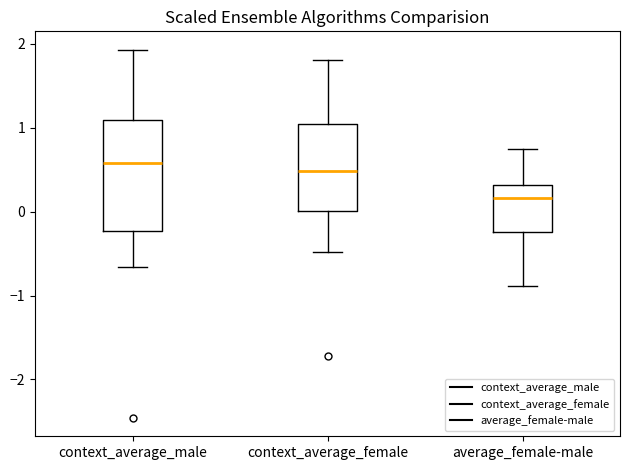

Reading left to right, transcribe this box plot: for each box, give where its median line is, the range the box spans, and where its two whiskers end, as read against the y-axis. The values are not printed on the chart, so give them approximately, as read against the axis.

context_average_male: median 0.6, box -0.2 to 1.1, whiskers -0.7 to 1.9
context_average_female: median 0.5, box 0.0 to 1.0, whiskers -0.5 to 1.8
average_female-male: median 0.2, box -0.2 to 0.3, whiskers -0.9 to 0.7